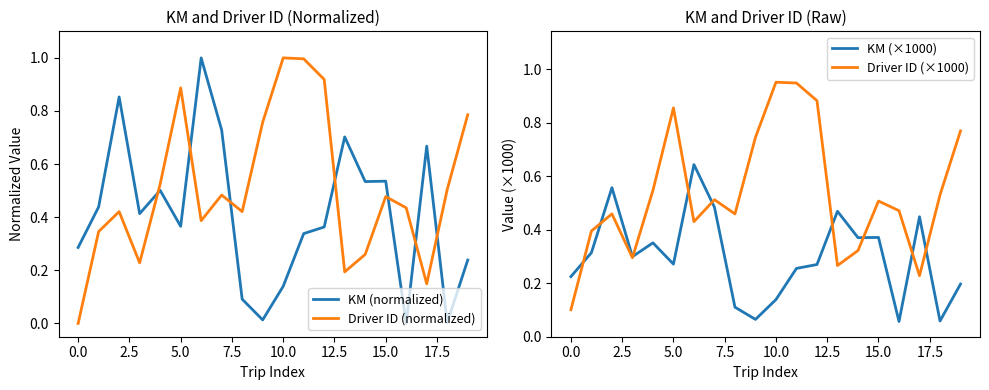

At how many categories does at least one series exceed 0?

20